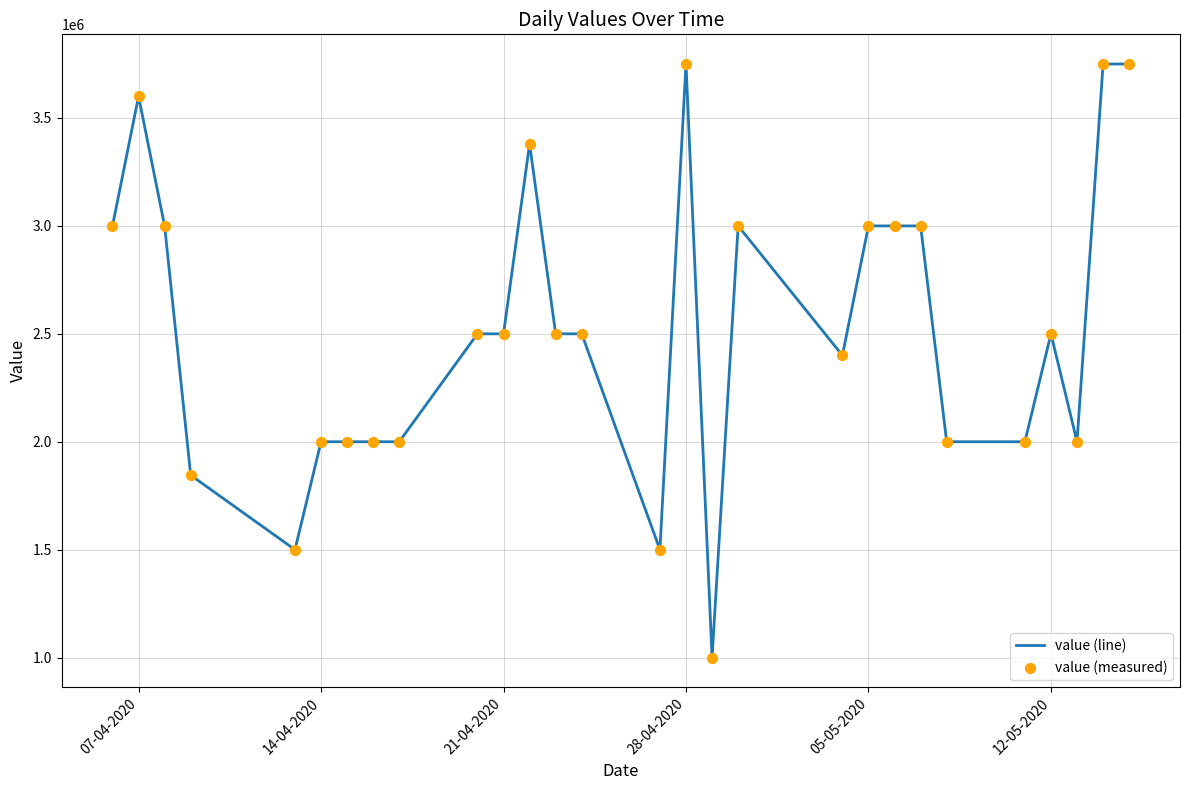

What is the maximum value shown in the chart?

3750000